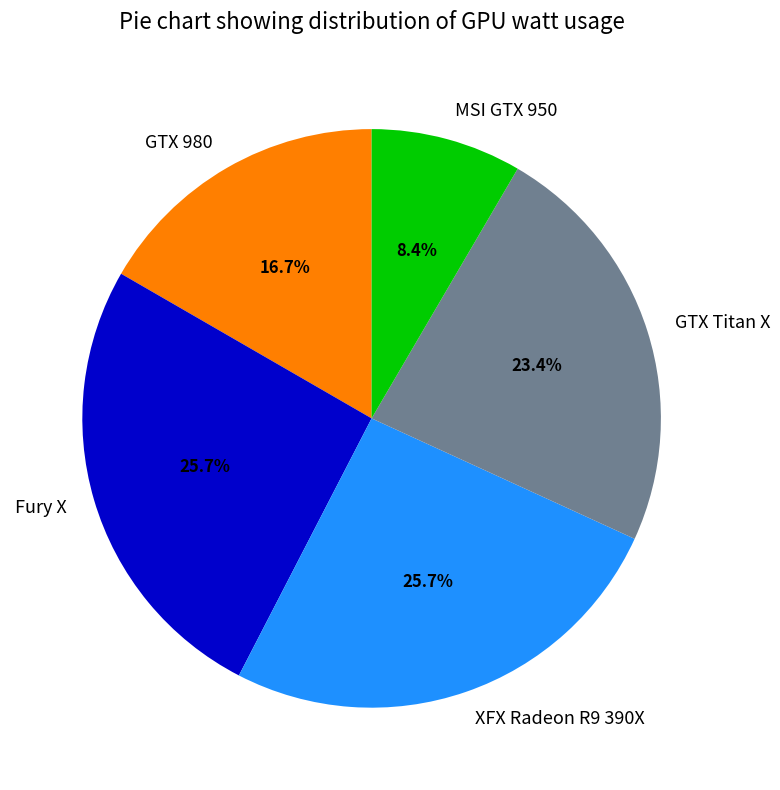

How many slices are in this pie chart?

5